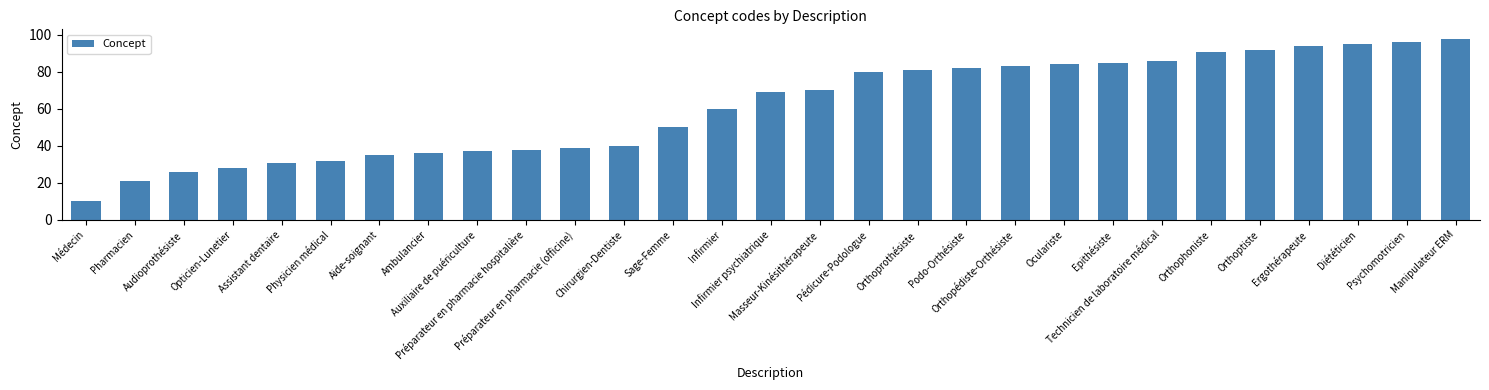

What is the sum of all values?

1769